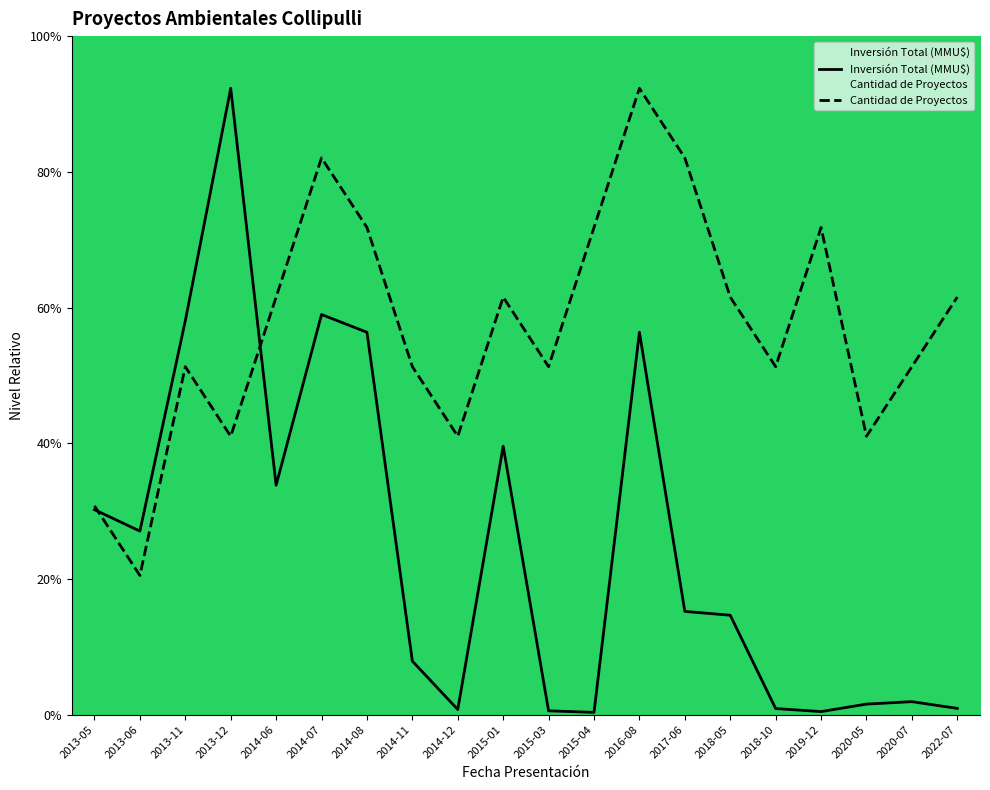

Rank the categories by Inversión Total (MMU$) value from highest to lowest.

2013-12, 2014-07, 2013-11, 2014-08, 2016-08, 2015-01, 2014-06, 2013-05, 2013-06, 2017-06, 2018-05, 2014-11, 2020-07, 2020-05, 2022-07, 2018-10, 2014-12, 2015-03, 2019-12, 2015-04